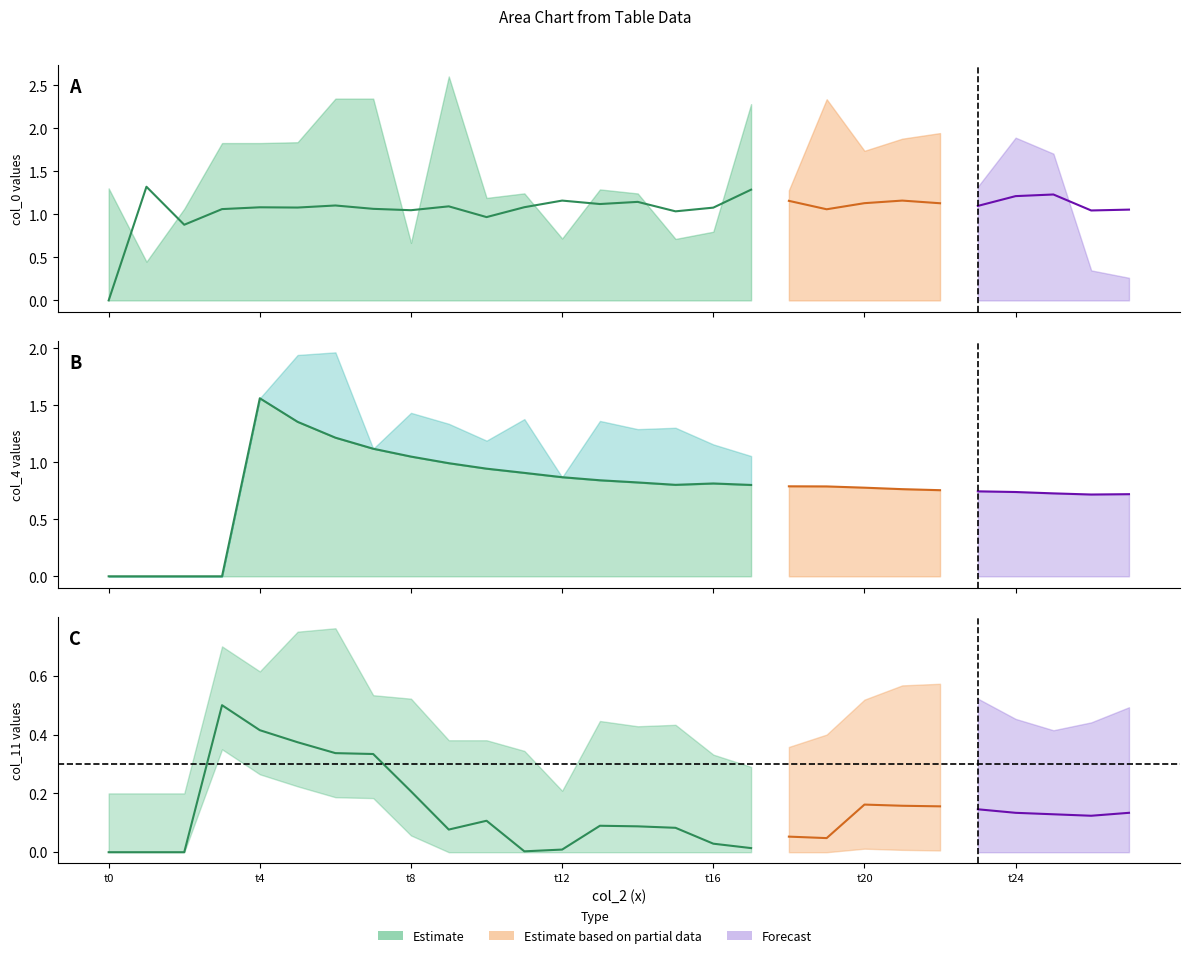

True or false: col_11 has a value of 0.2 at 23.

False